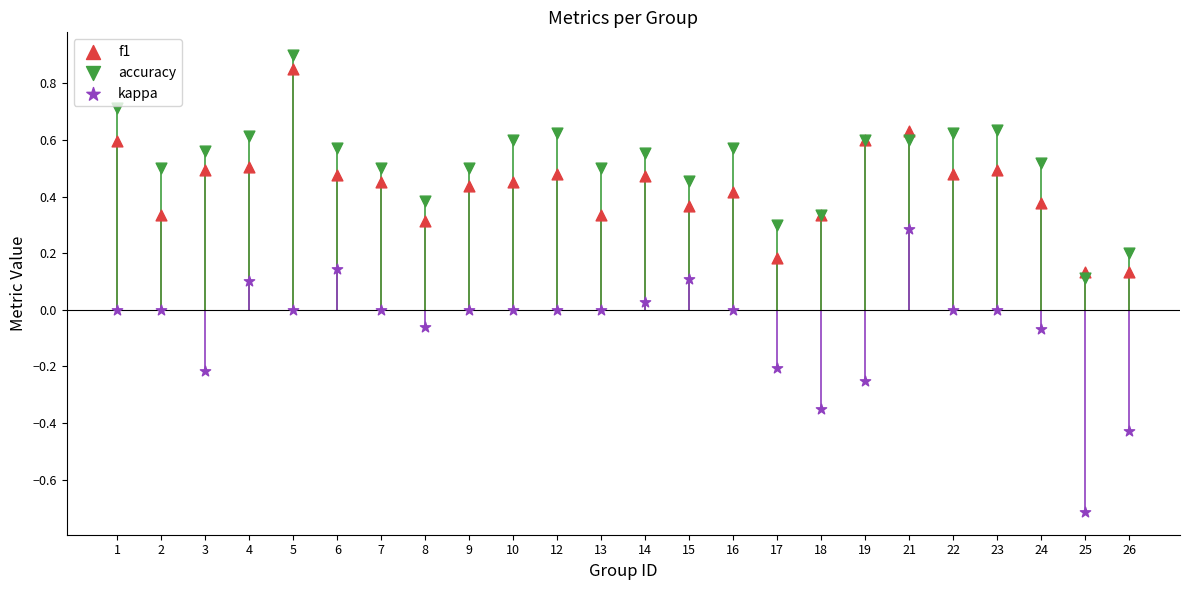

Which series contains the lowest Y value?

kappa